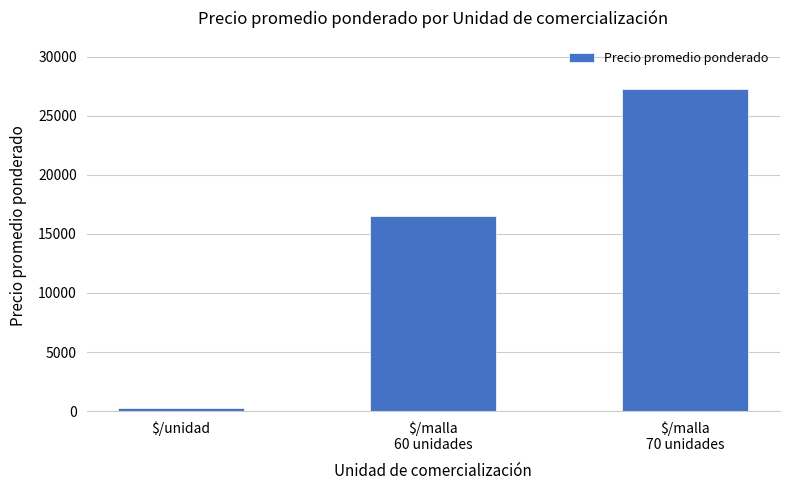

At which category does the chart reach its minimum across all series?

$/unidad